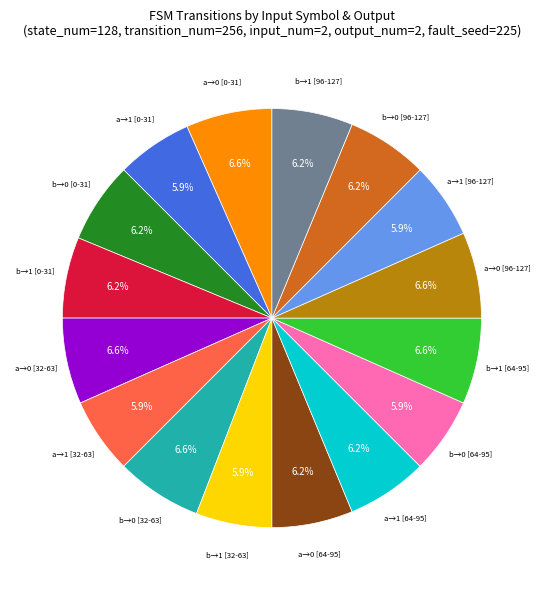

Is there a majority slice in this chart?

No